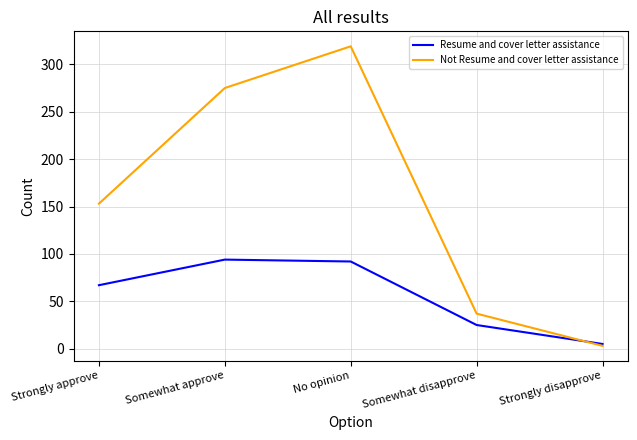

What position from the left is Strongly approve?

1